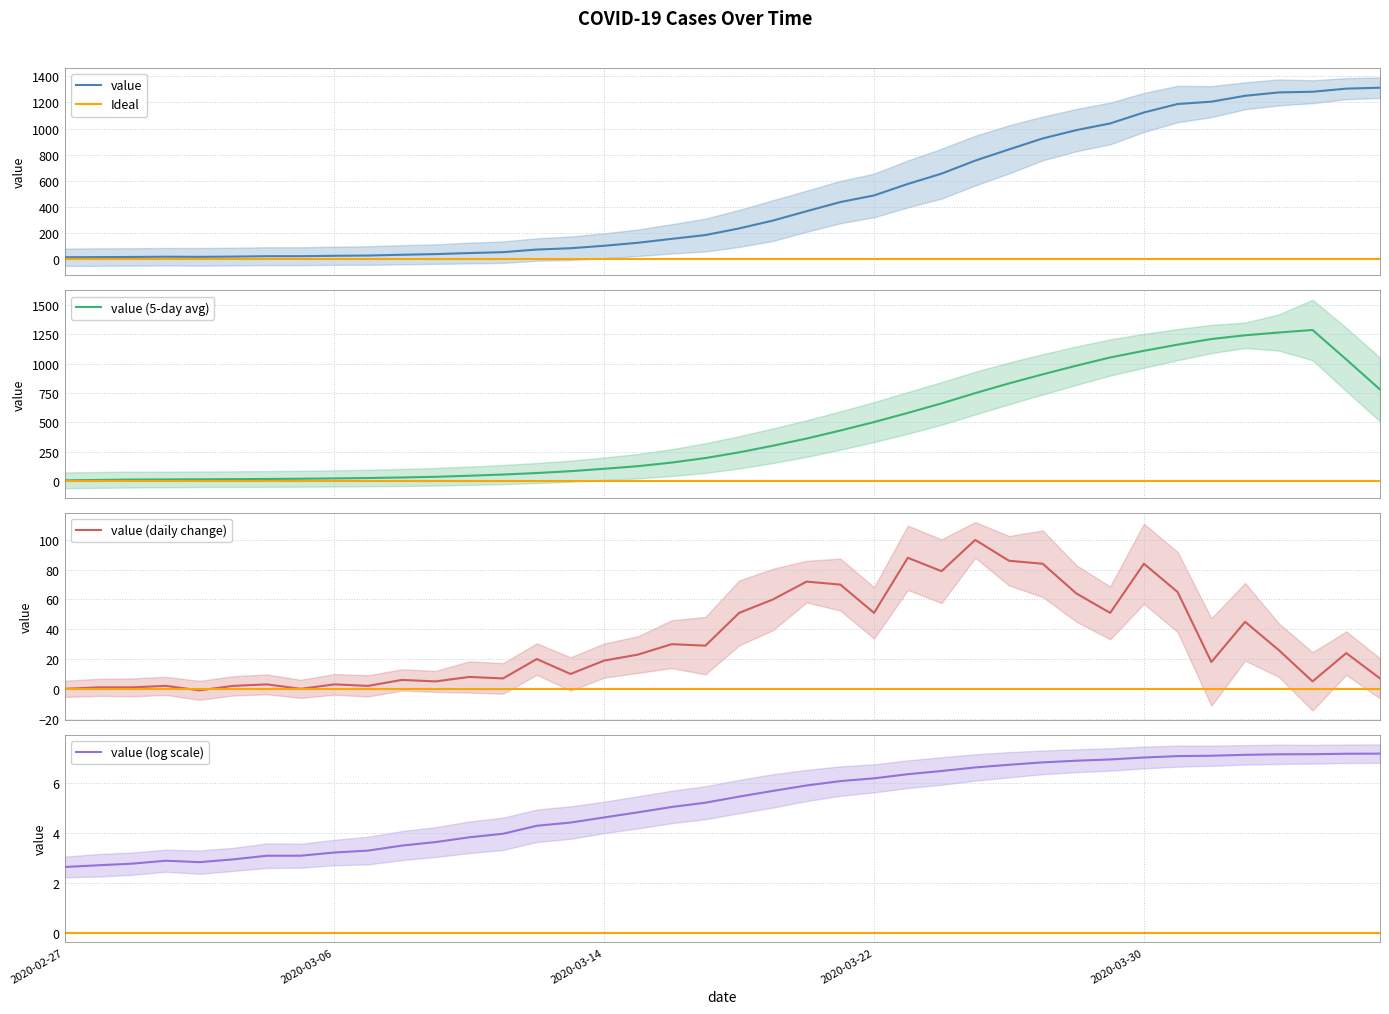

List the labels in order of value, largest first.

2020-04-06, 2020-04-05, 2020-04-04, 2020-04-03, 2020-04-02, 2020-04-01, 2020-03-31, 2020-03-30, 2020-03-29, 2020-03-28, 2020-03-27, 2020-03-26, 2020-03-25, 2020-03-24, 2020-03-23, 2020-03-22, 2020-03-21, 2020-03-20, 2020-03-19, 2020-03-18, 2020-03-17, 2020-03-16, 2020-03-15, 2020-03-14, 2020-03-13, 2020-03-12, 2020-03-11, 2020-03-10, 2020-03-09, 2020-03-08, 2020-03-07, 2020-03-06, 2020-03-04, 2020-03-05, 2020-03-03, 2020-03-01, 2020-03-02, 2020-02-29, 2020-02-28, 2020-02-27